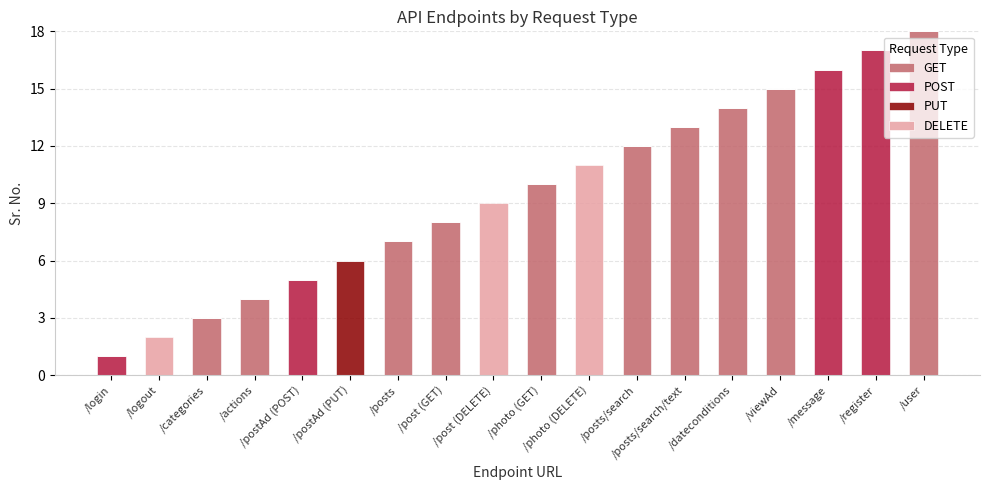

What is the highest value of the GET series?

18